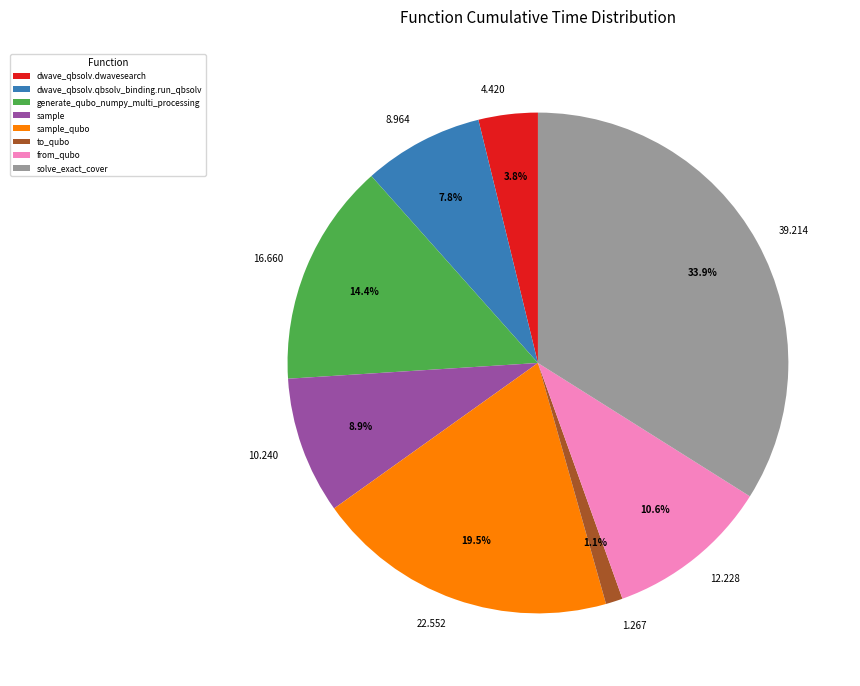

Rank the categories by value from lowest to highest.

to_qubo, dwave_qbsolv.dwavesearch, dwave_qbsolv.qbsolv_binding.run_qbsolv, sample, from_qubo, generate_qubo_numpy_multi_processing, sample_qubo, solve_exact_cover